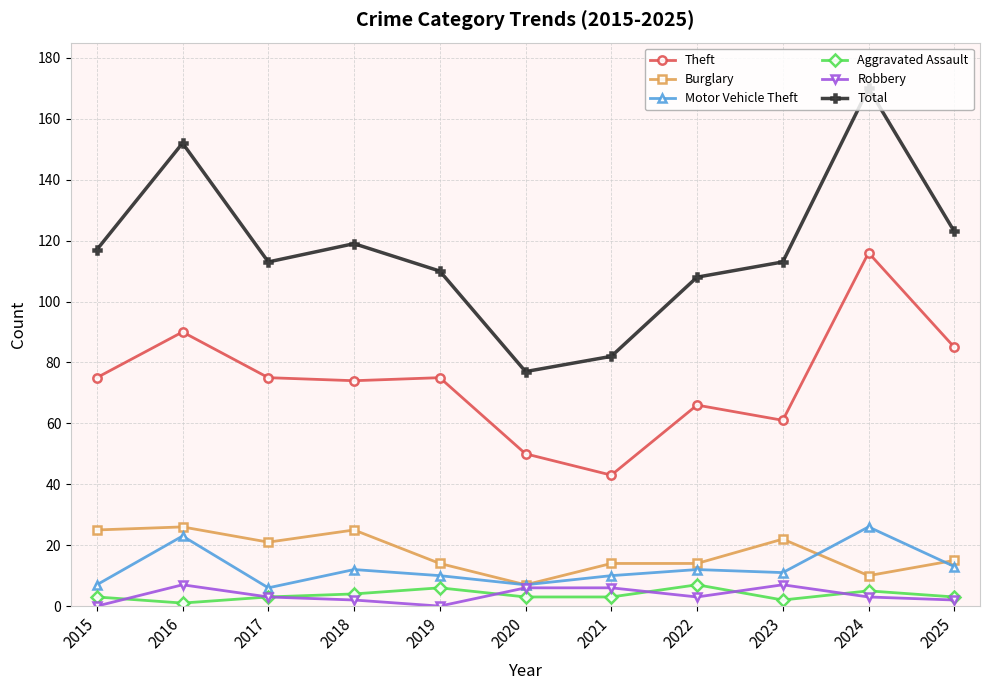

At which category does Motor Vehicle Theft reach its first local peak?

2016